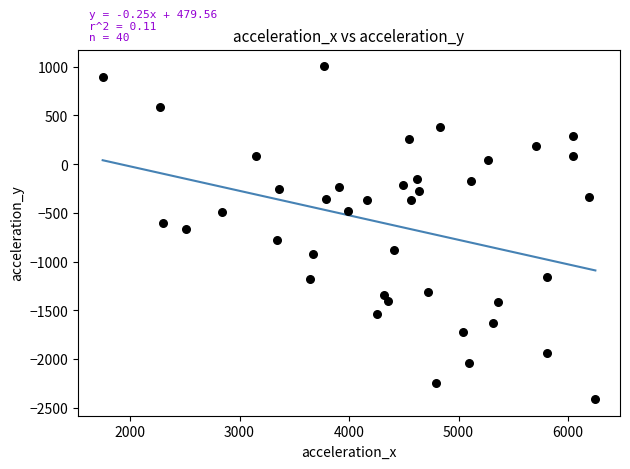

What is the range of X values (max minus min)?

4499